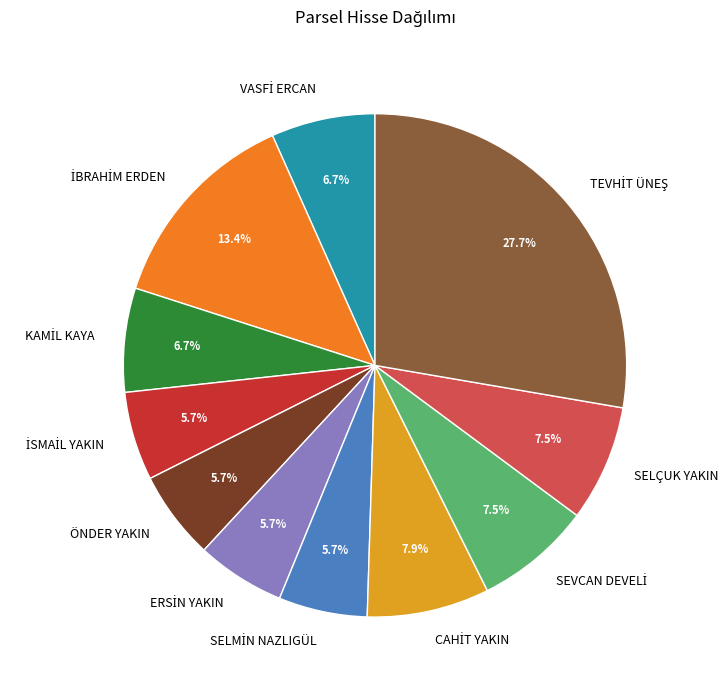

Combined, what portion of the pie is SELÇUK YAKIN and ÖNDER YAKIN?

13.2%